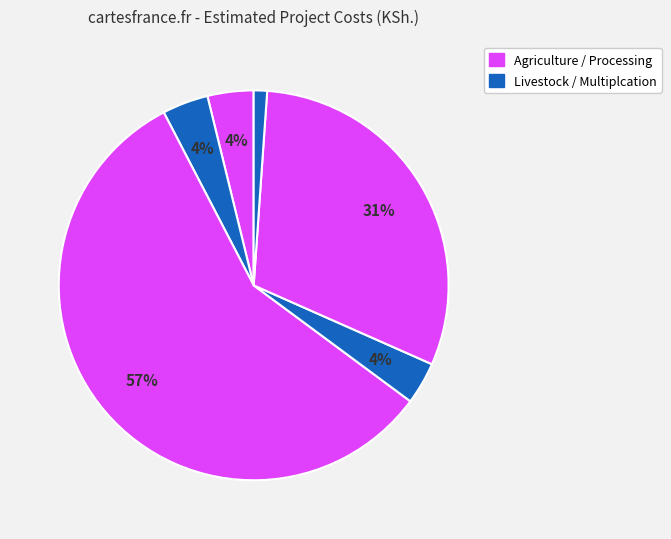

Count the number of slices in the pie.

6